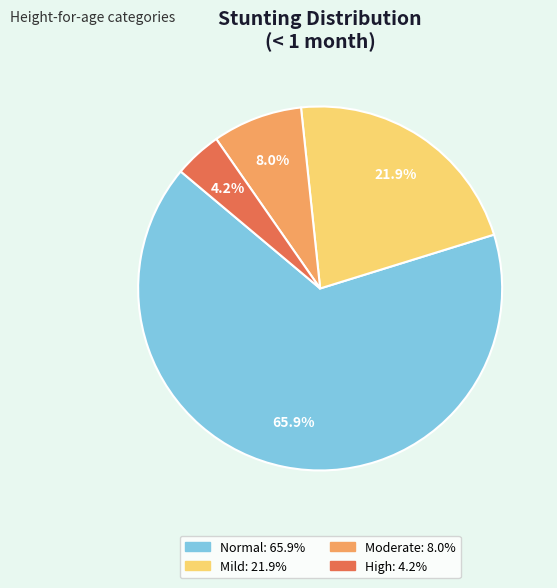

Is there any slice that represents more than half of the pie?

Yes